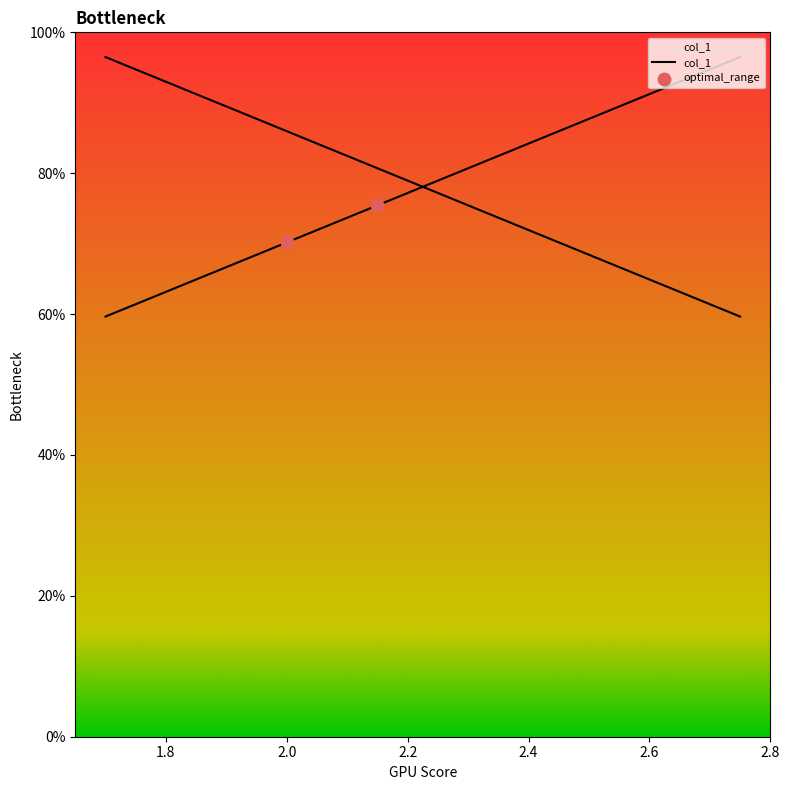

Between 2.2 and 2.2, which is larger?

2.2